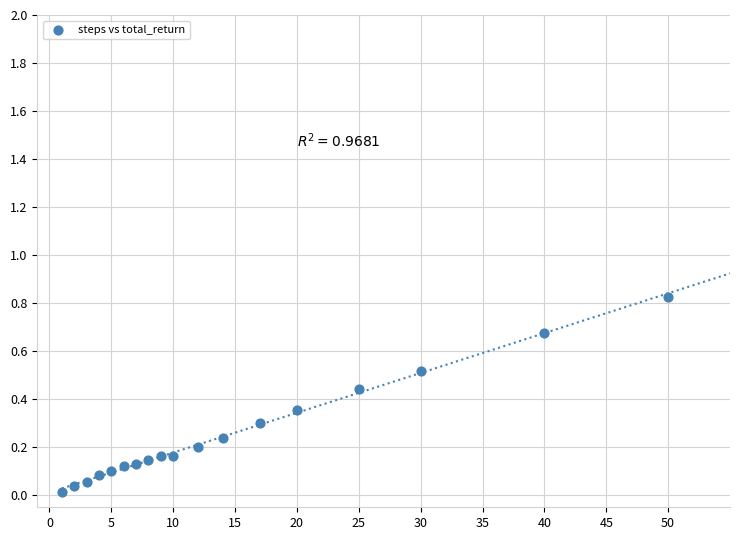

What is the range of X values (max minus min)?

49.0